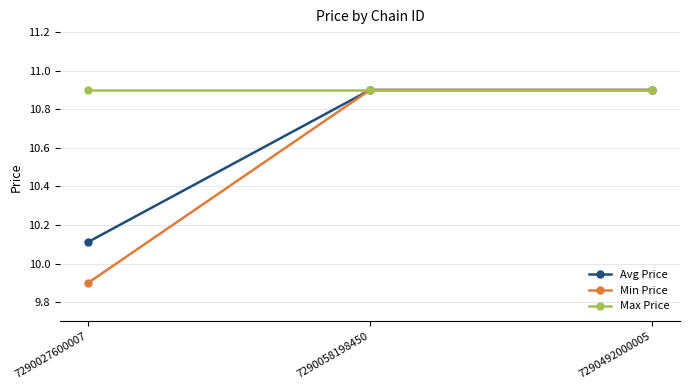

The value of Avg Price at 7290058198450 is 10.9. True or false?

True